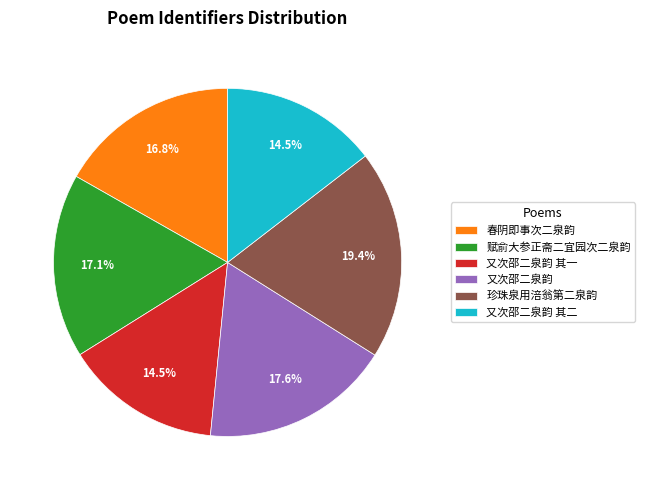

The 又次邵二泉韵 其一 slice represents 29% of the pie. True or false?

False